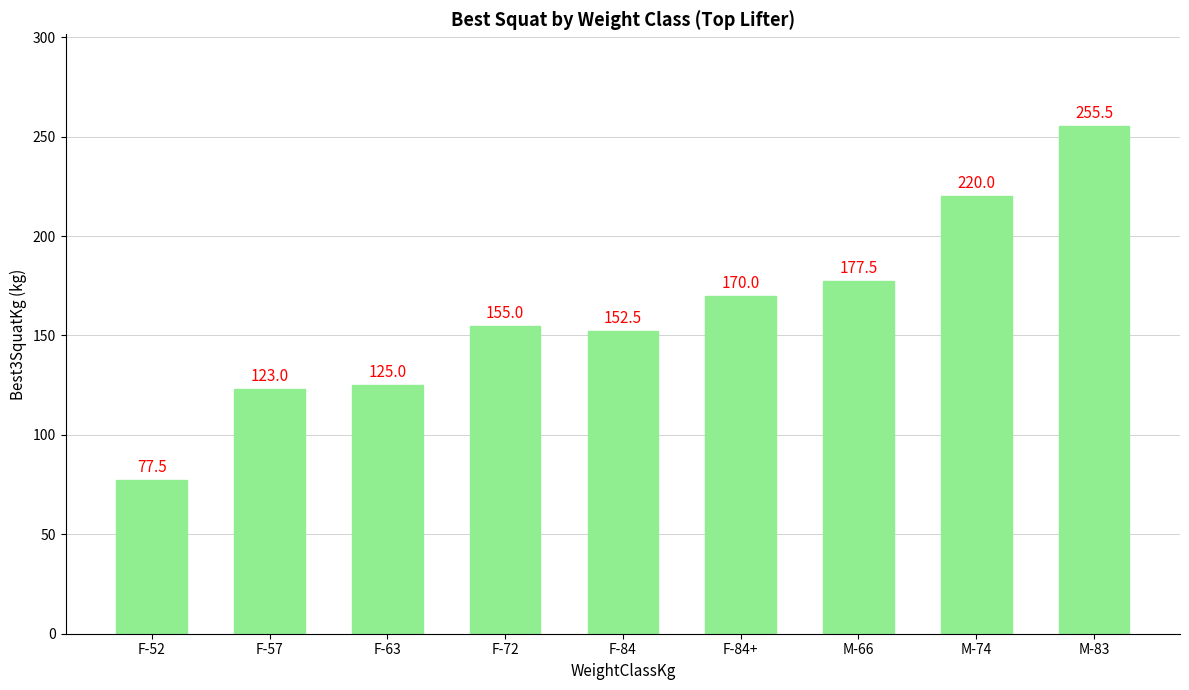

What is the average value?

161.8